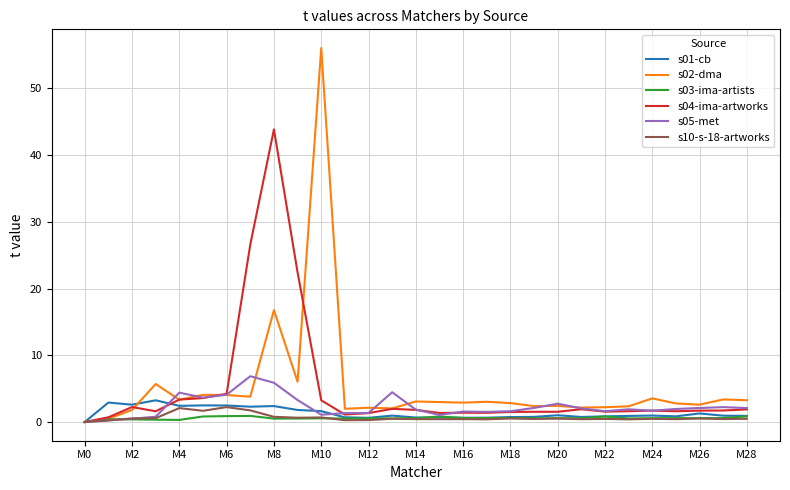

Which series has the largest range (max minus min)?

s02-dma